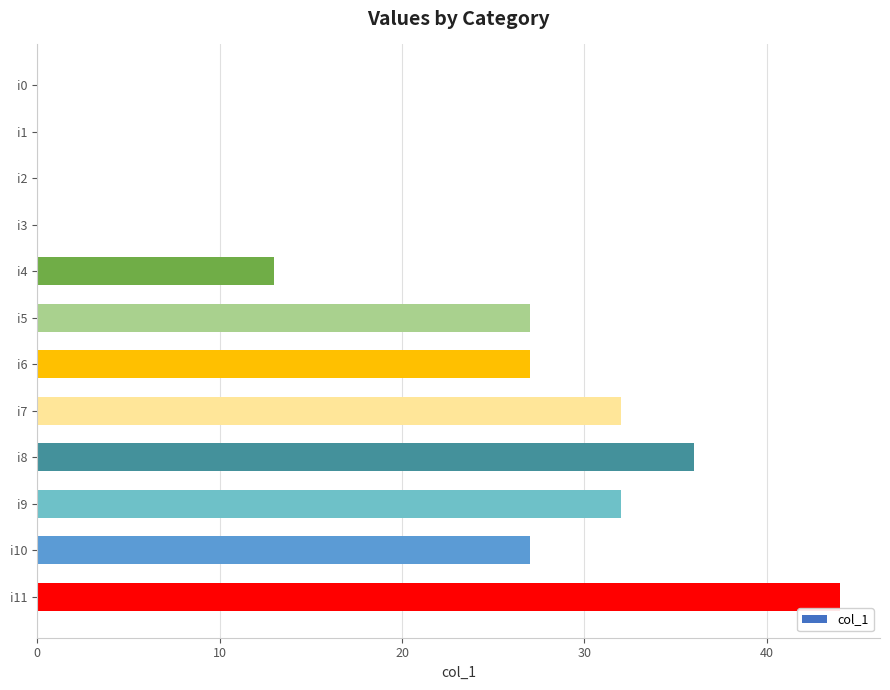

Are the bars horizontal?

Yes